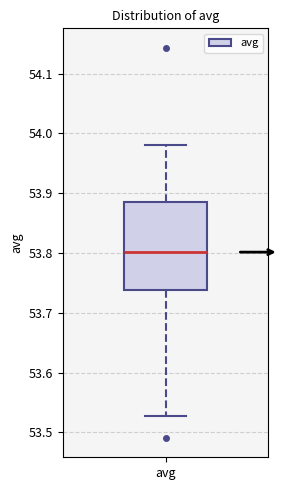

Read this box plot against the y-axis: the position of the median line, the range covered by the box, and the ends of both whiskers. The values are not printed on the chart, so give them approximately, as read against the axis.

median 53.80, box 53.74 to 53.88, whiskers 53.53 to 53.98